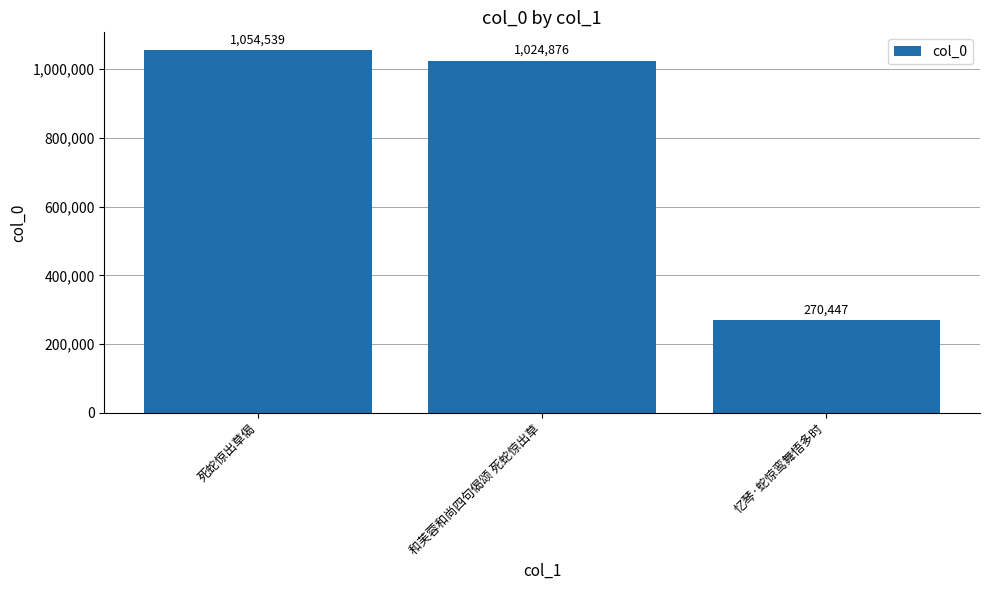

Which label corresponds to the largest value in the chart?

死蛇惊出草偈